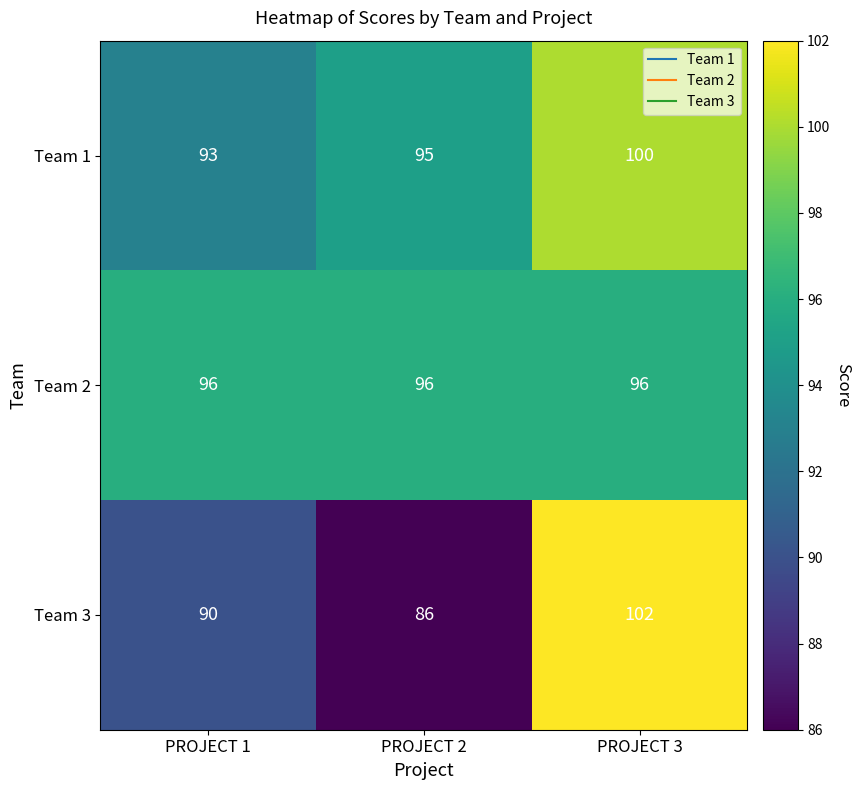

The Team 3 series shows 45 at PROJECT 1. True or false?

False